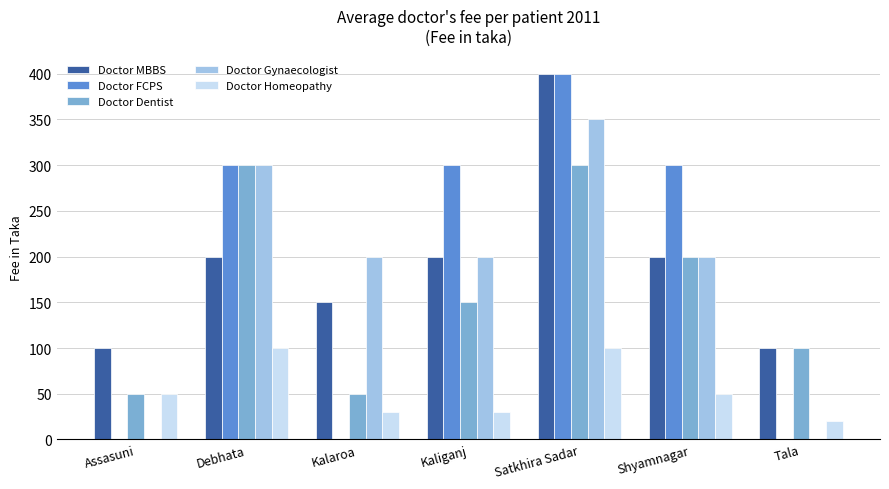

What is the greatest value displayed?

400